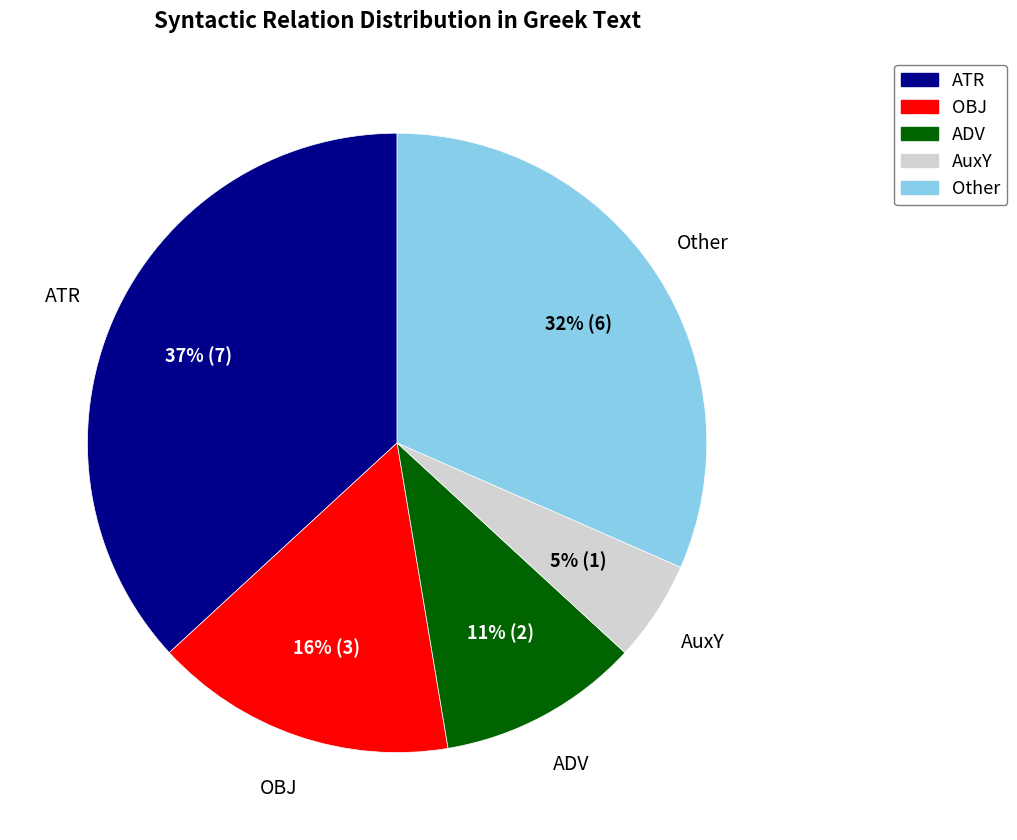

Does any single category account for the majority?

No